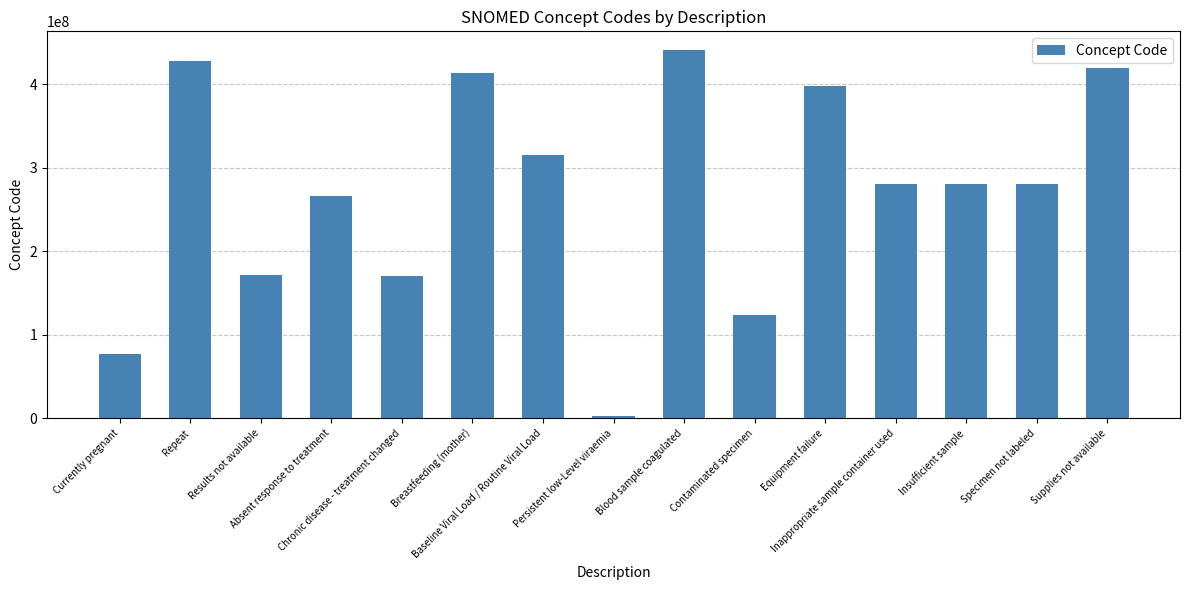

Which has a higher value, Results not available or Specimen not labeled?

Specimen not labeled